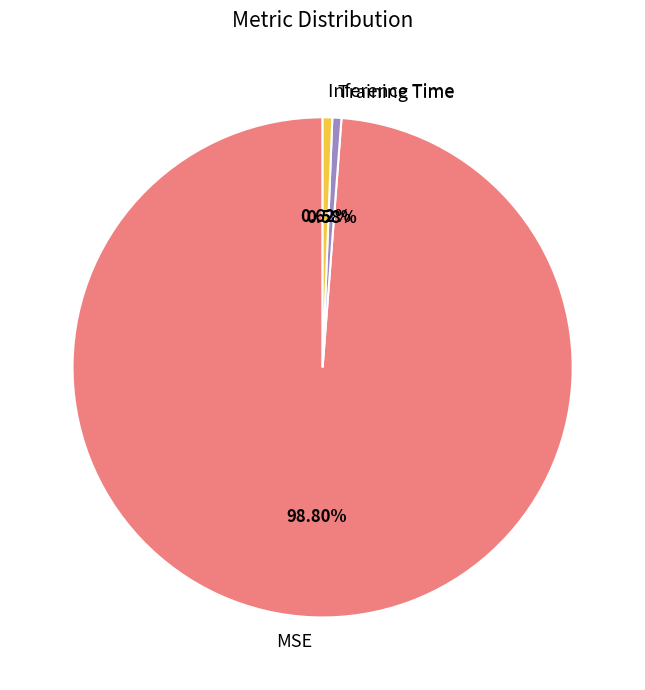

How many slices are in this pie chart?

3